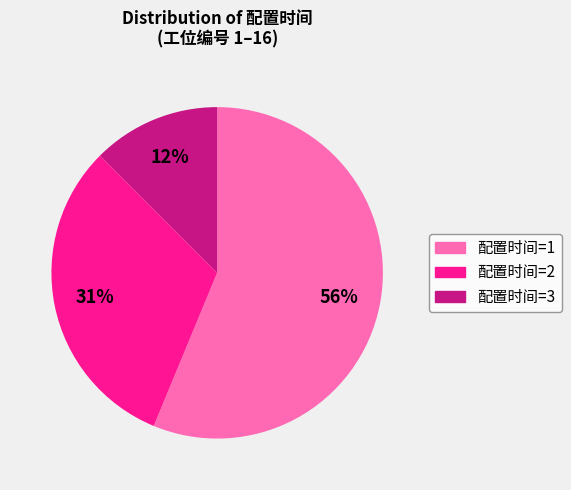

To the nearest percent, what is the average slice percentage?

33%